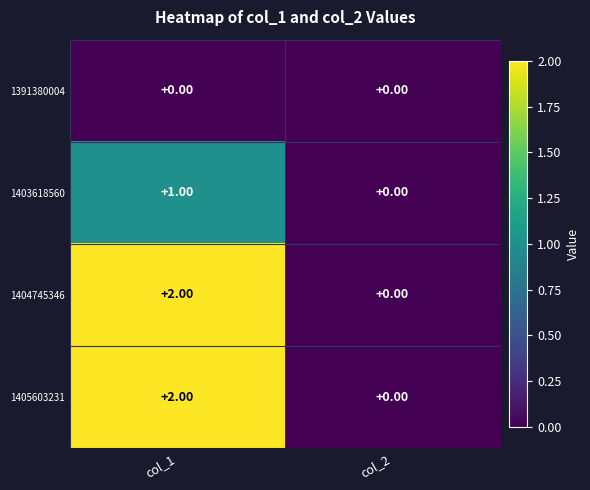

At which category is the sum across all series the highest?

col_1